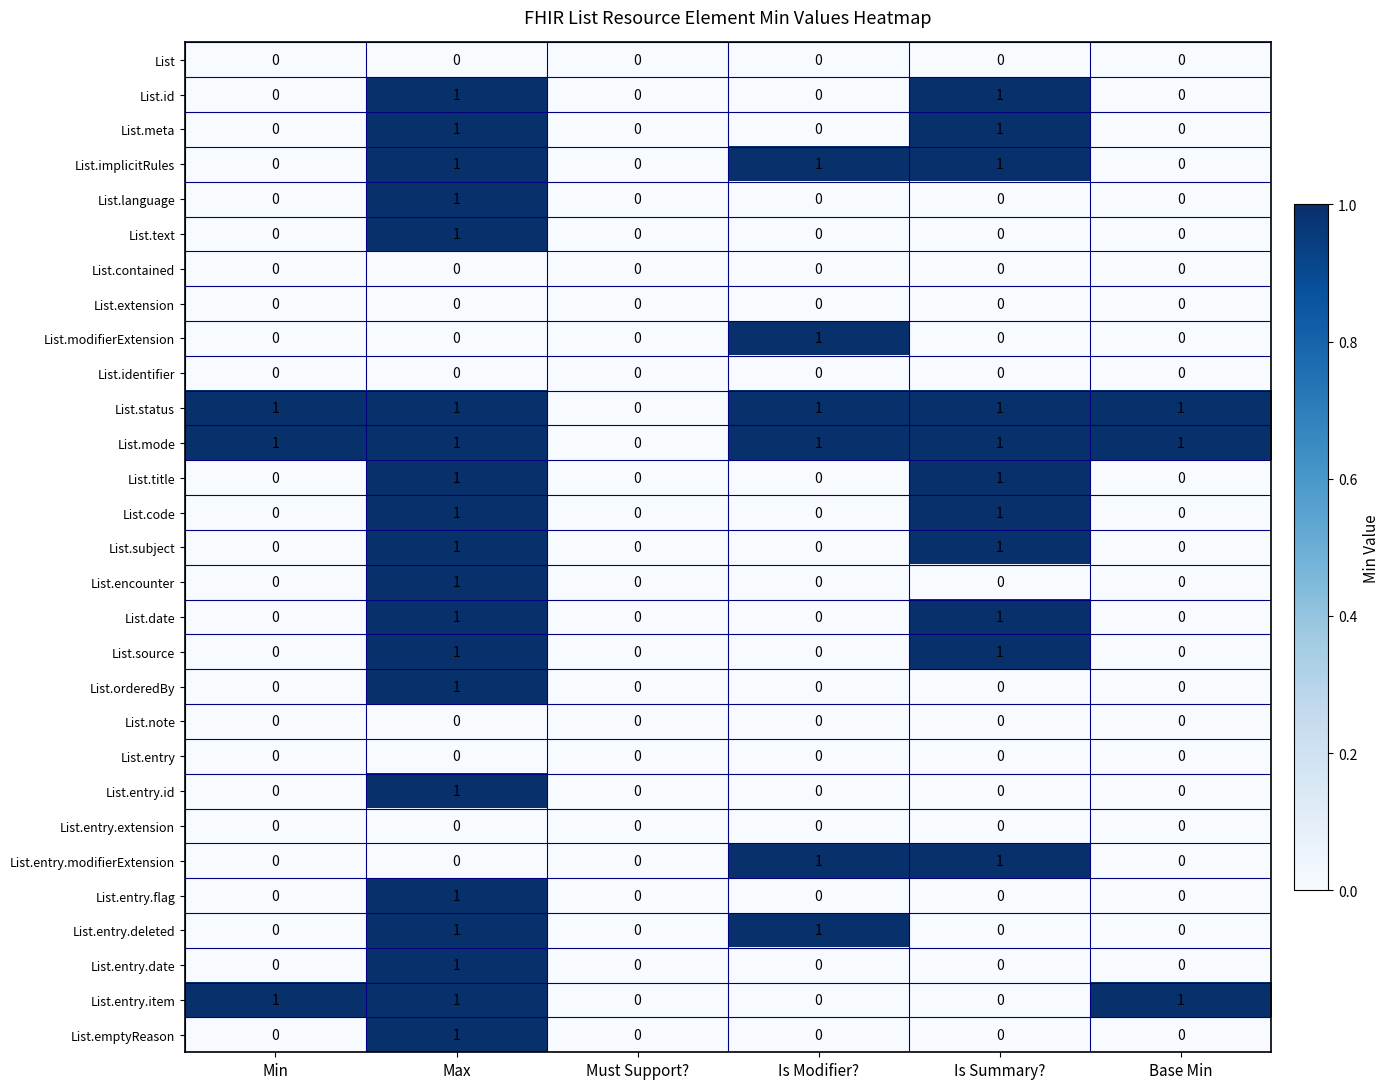

Is the value of List.entry.modifierExtension at Is Summary? greater than the value of List at Is Summary??

Yes